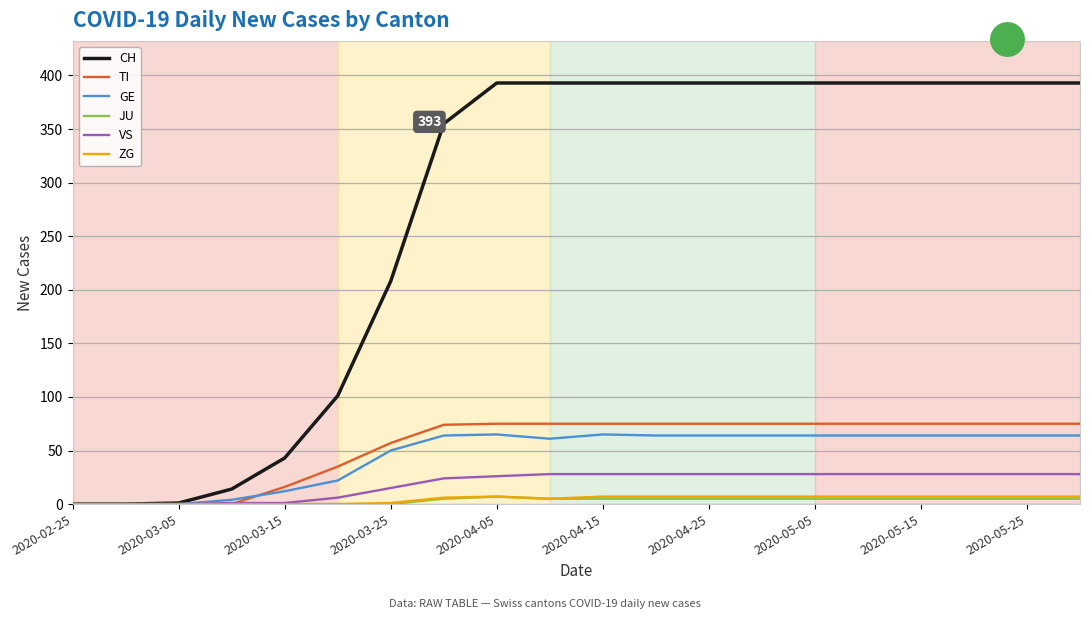

Which series has the largest range (max minus min)?

CH